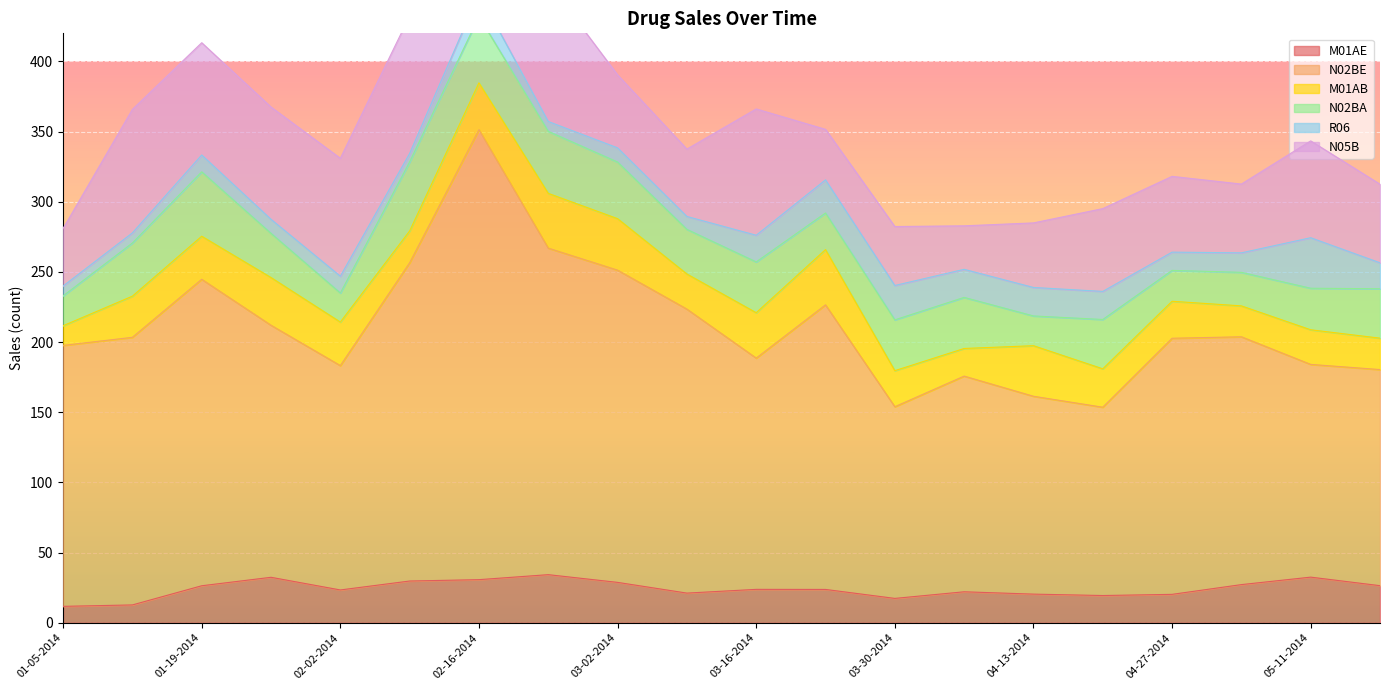

True or false: N05B has more than 0 points higher than both neighbors.

True